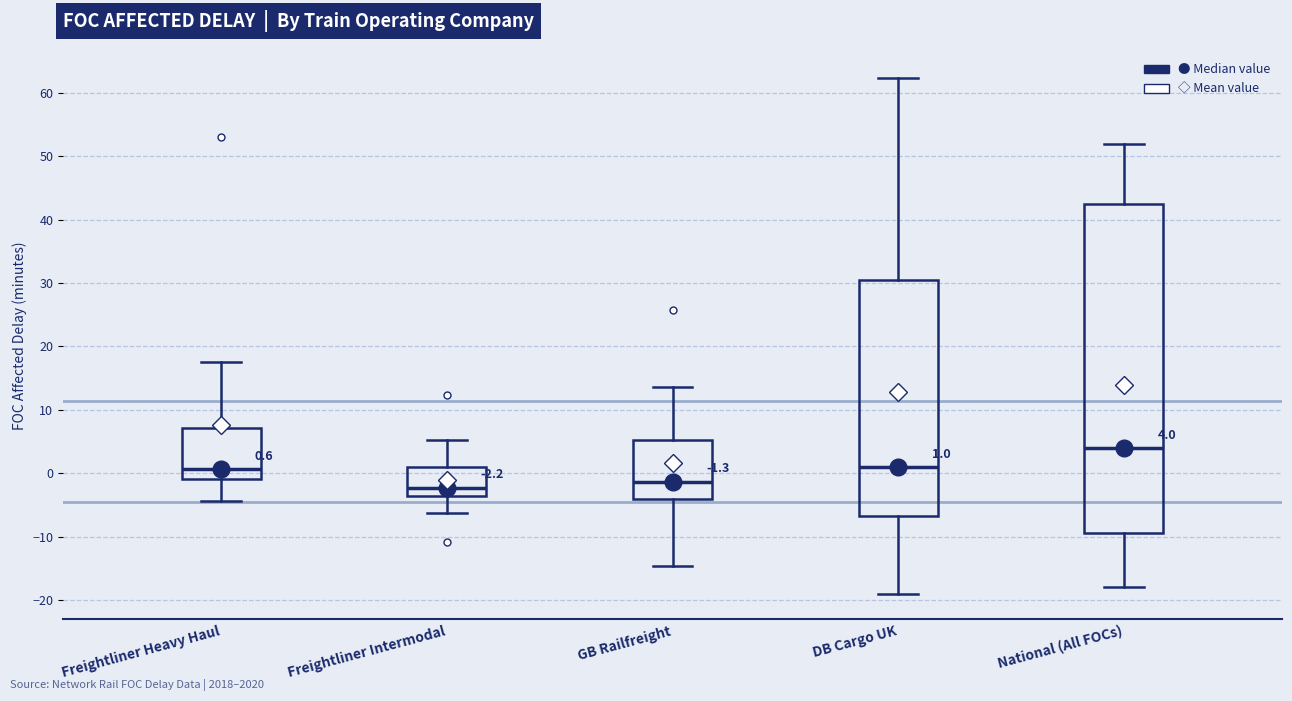

Comparing the boxes themselves (not the whiskers), which one is the tallest?

National (All FOCs)